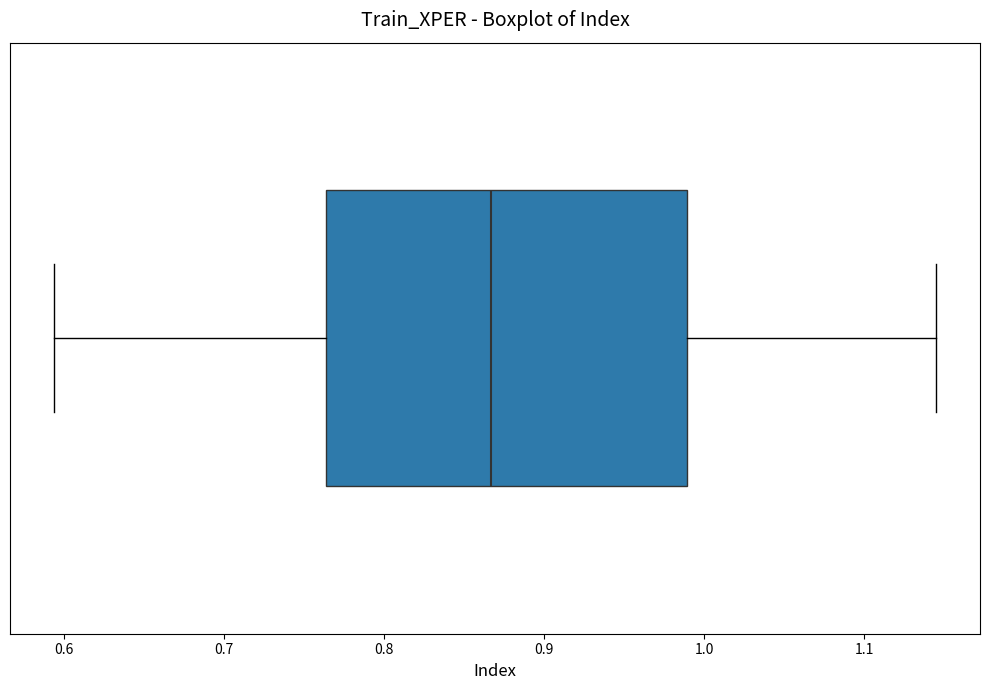

Where does the left whisker of the box end on the x-axis? The values are not printed on the chart, so give them approximately, as read against the axis.

0.59